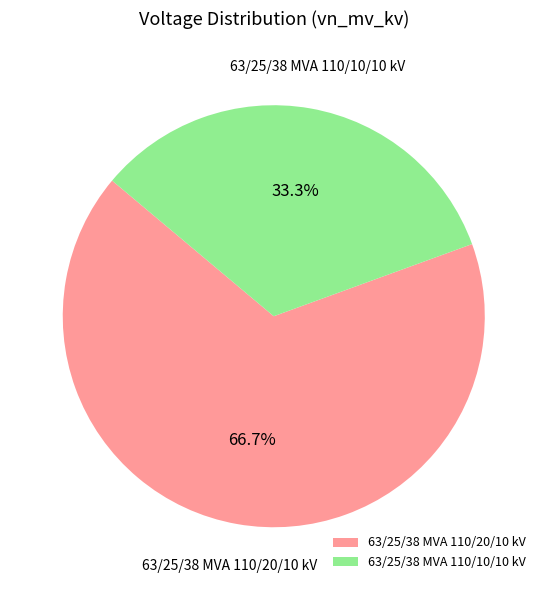

To the nearest percent, what is the average slice percentage?

50%